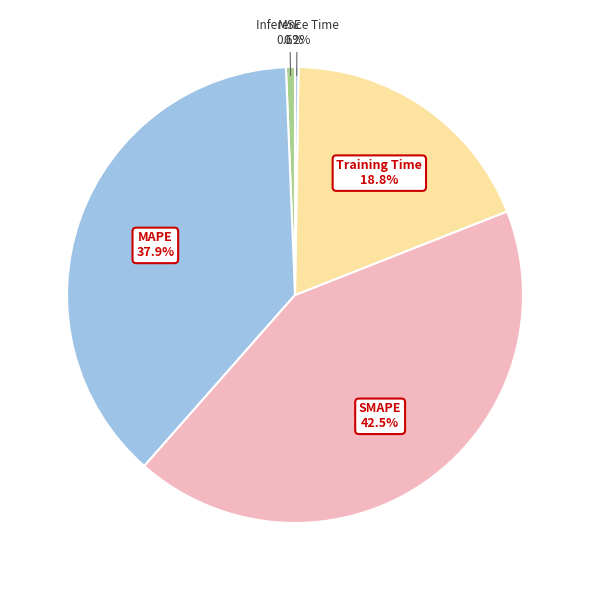

To the nearest percent, what percentage of the pie is MSE?

1%